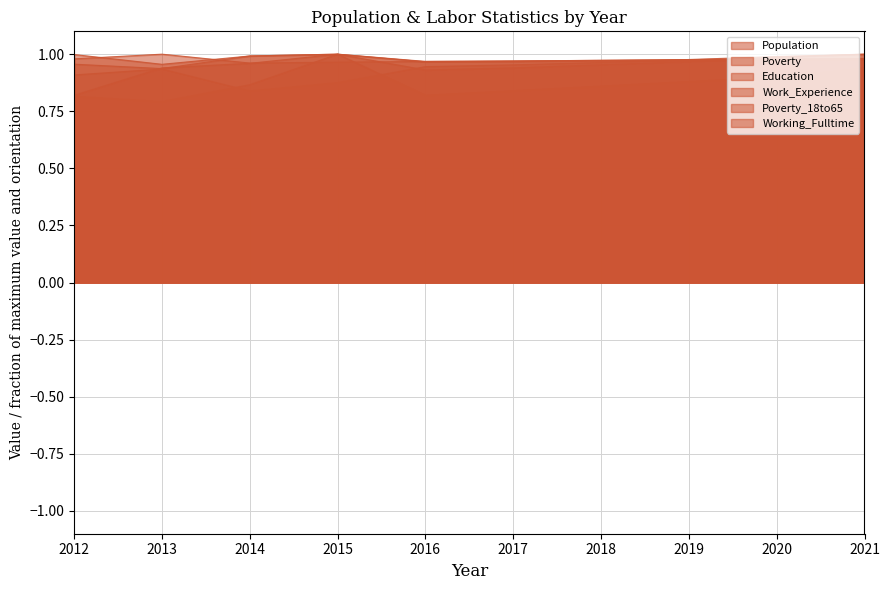

Where is the first local minimum for Work_Experience?

2013